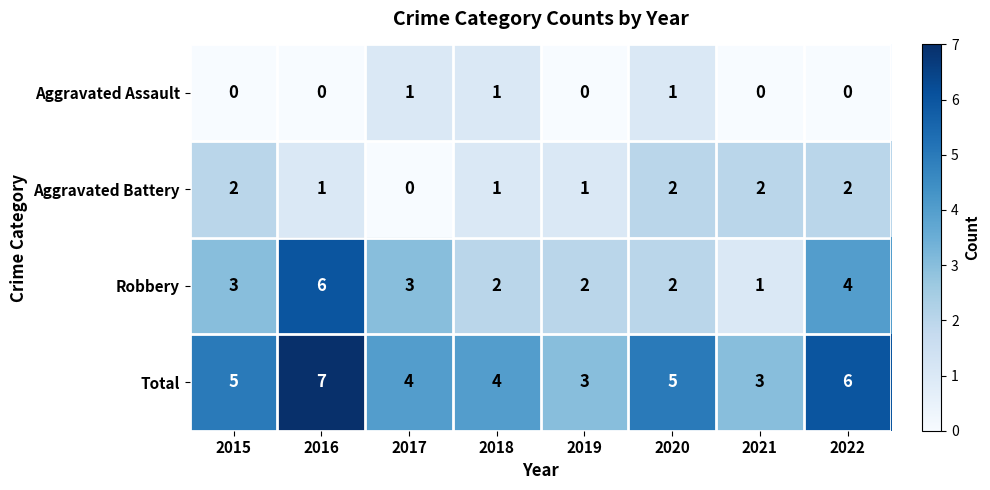

What is the sum of the Total values at 2020 and 2019?

8